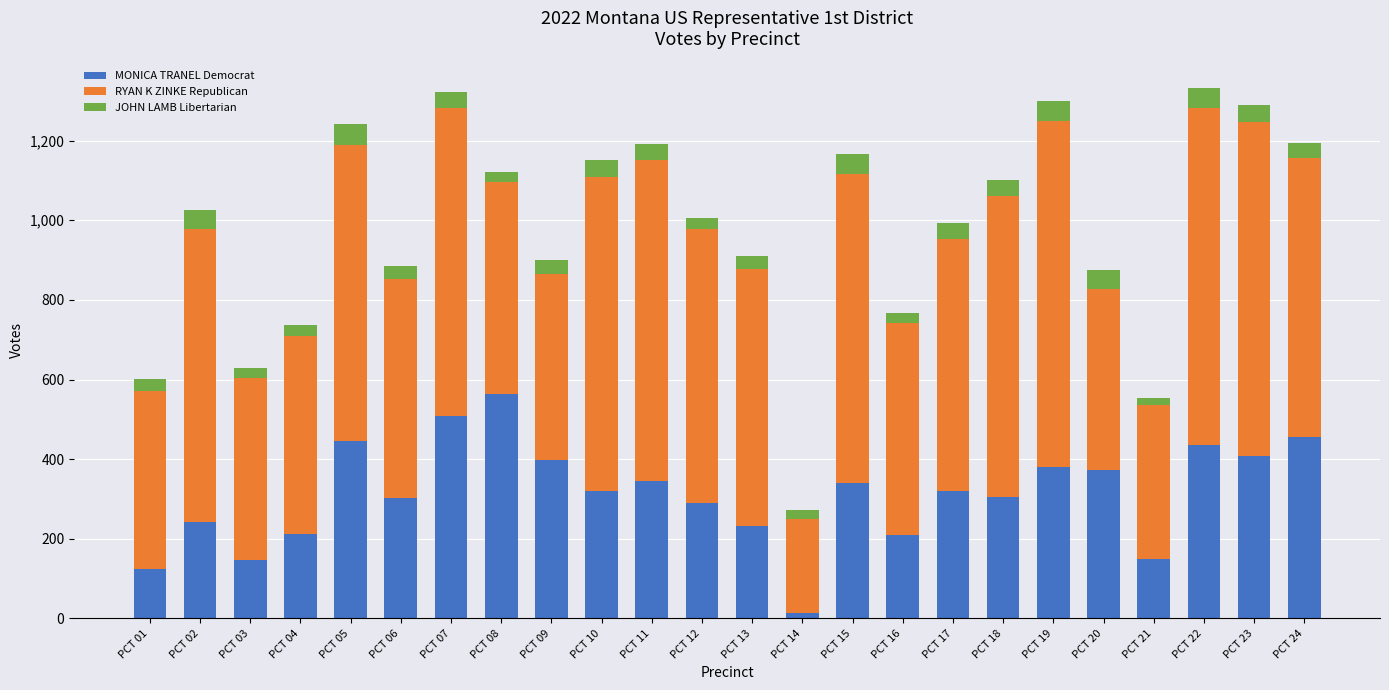

Which category has the lowest value in the MONICA TRANEL Democrat series?

PCT 14